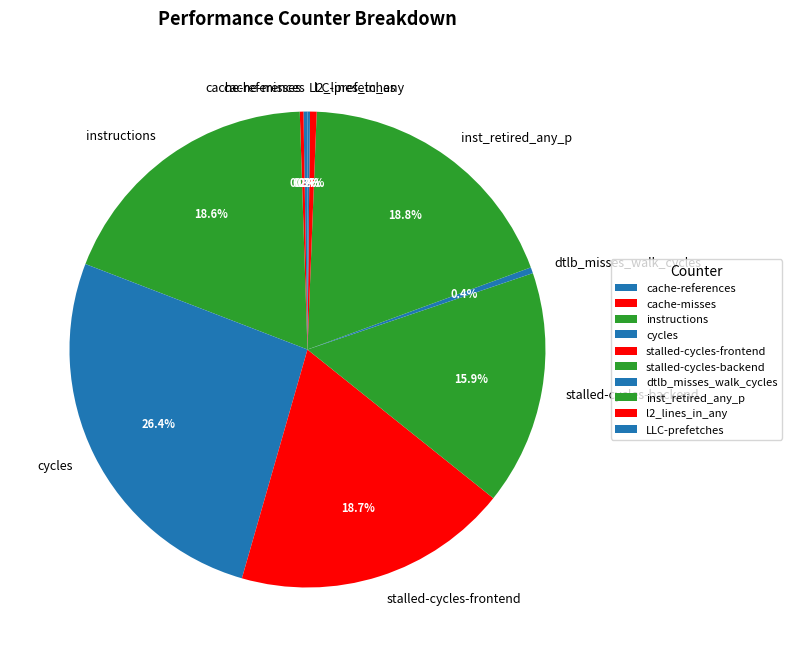

What is the largest slice in the pie chart?

cycles